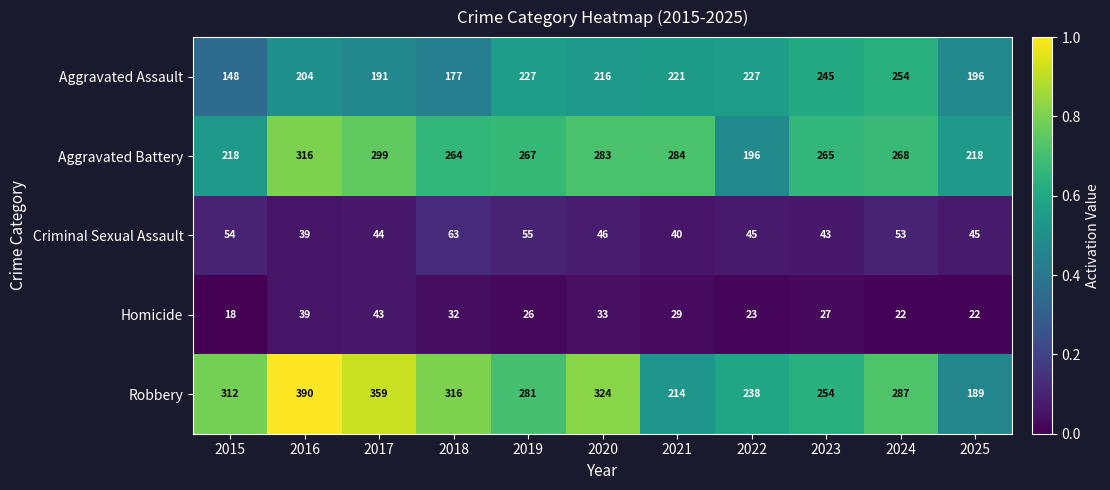

What is the difference between the Aggravated Battery values at 2017 and 2019?

32